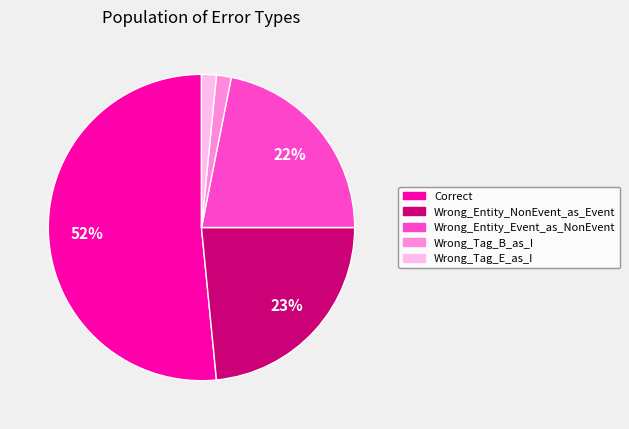

To the nearest percent, what is the average slice percentage?

20%